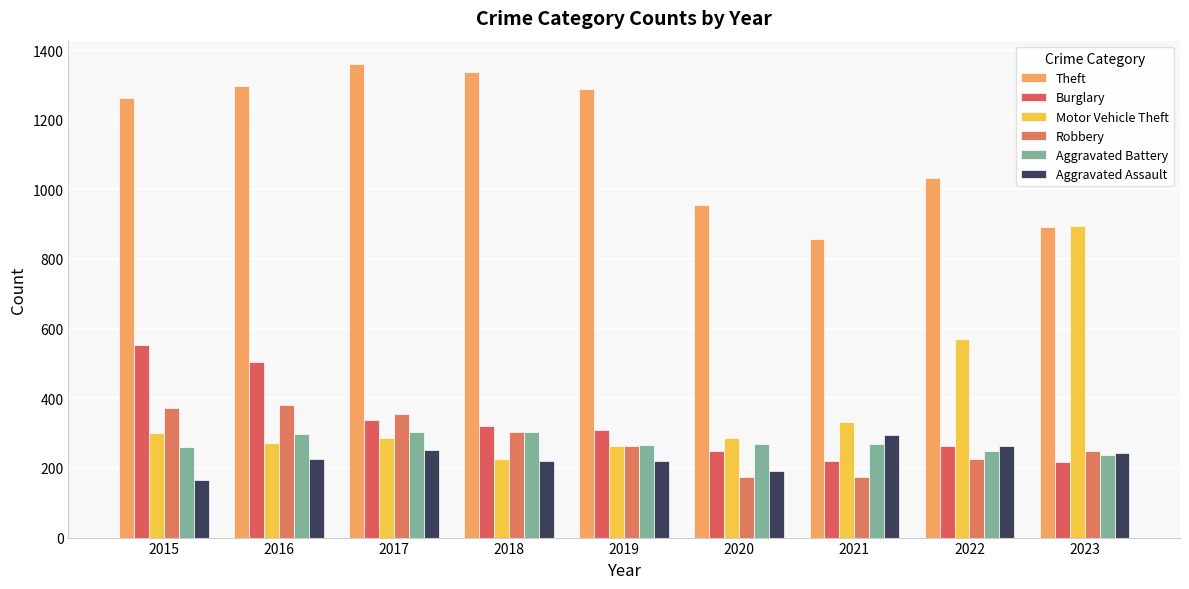

The Theft series shows 1263 at 2015. True or false?

True